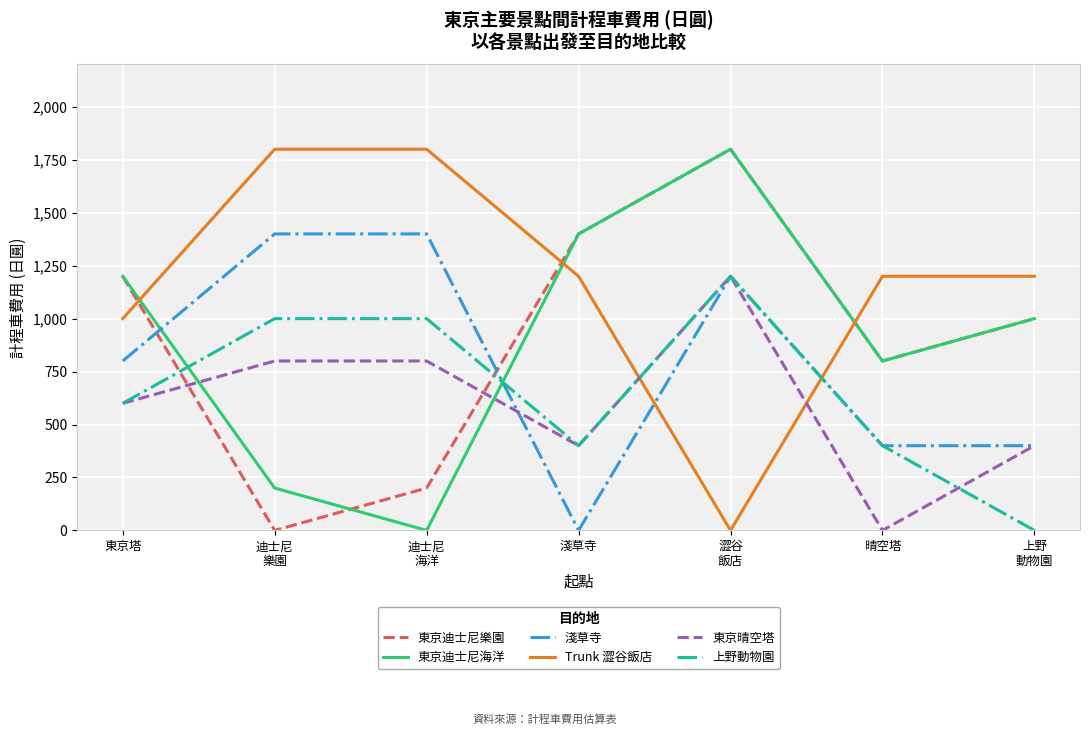

The value of 東京晴空塔 at 淺草寺 is 707. True or false?

False